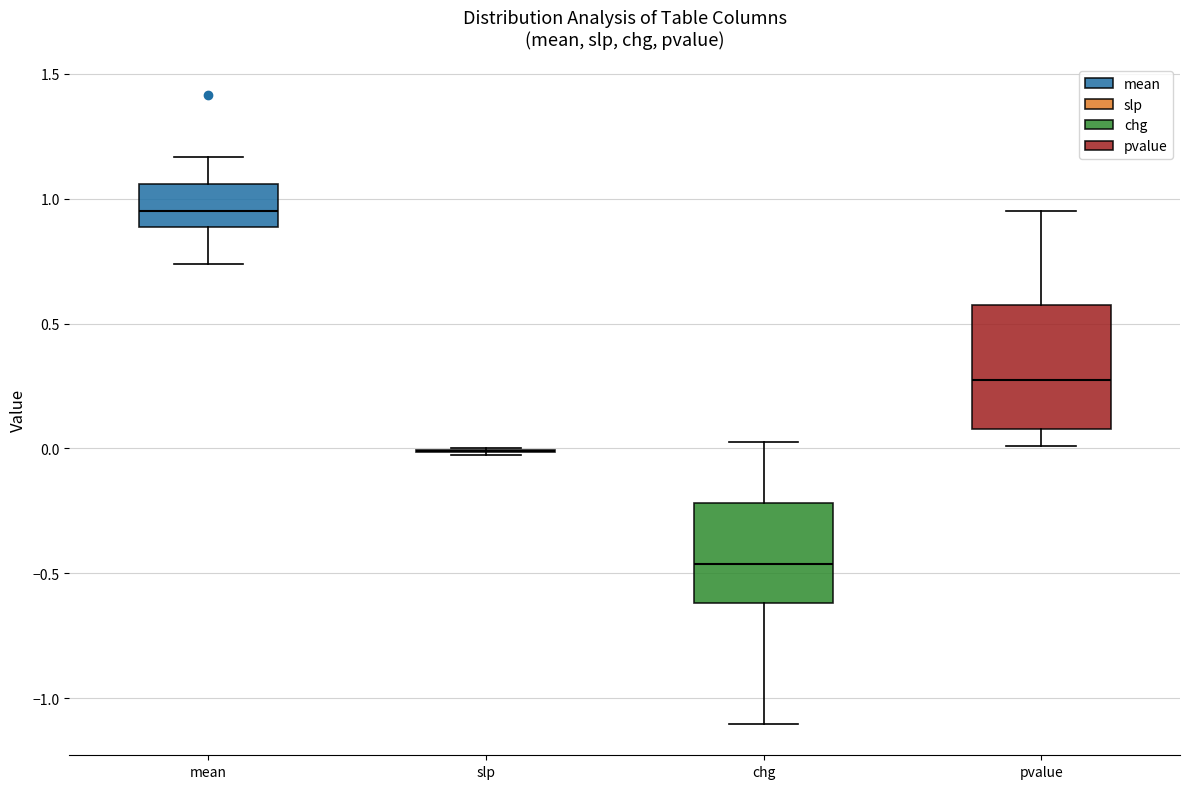

Reading left to right, read every box against the y-axis: the position of its median line, the range the box covers, and the ends of its whiskers. The values are not printed on the chart, so give them approximately, as read against the axis.

mean: median 0.95, box 0.90 to 1.05, whiskers 0.75 to 1.15
slp: box collapsed to a line at 0.00, whiskers -0.05 to 0.00
chg: median -0.45, box -0.60 to -0.20, whiskers -1.10 to 0.05
pvalue: median 0.25, box 0.10 to 0.55, whiskers 0.00 to 0.95